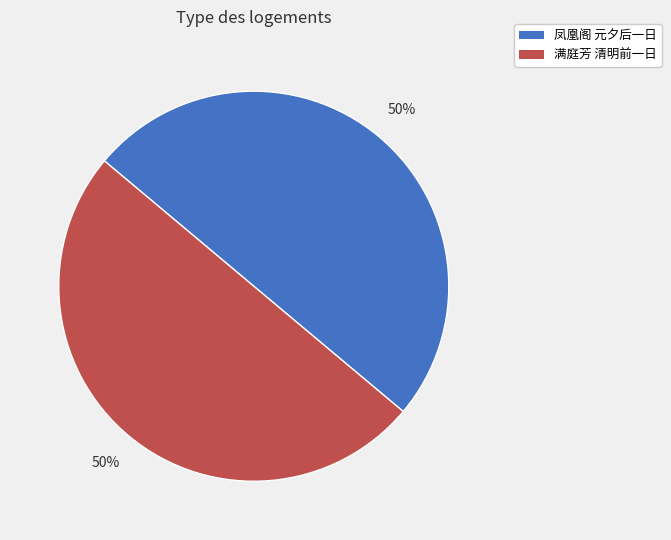

To the nearest percent, what is the average slice percentage?

50%